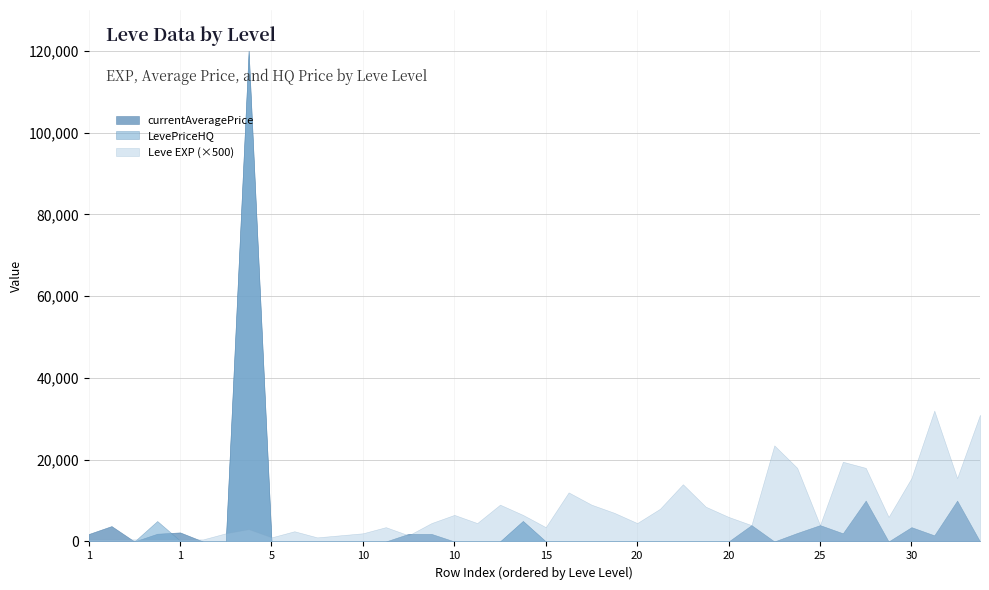

The currentAveragePrice series shows 3500 at 30. True or false?

True